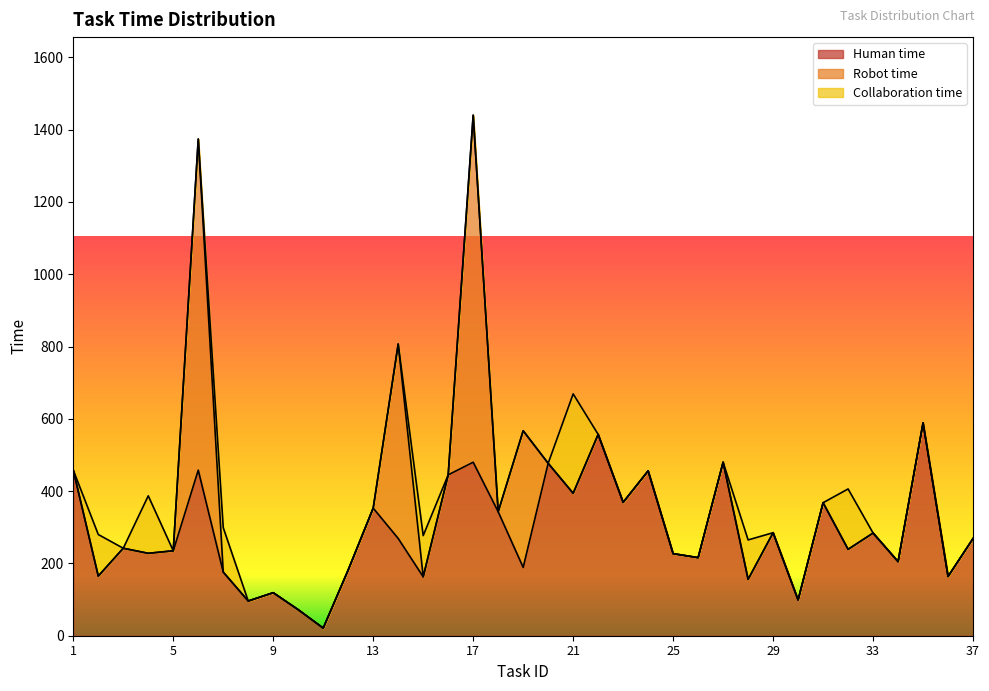

How many categories are shown in the chart?

37